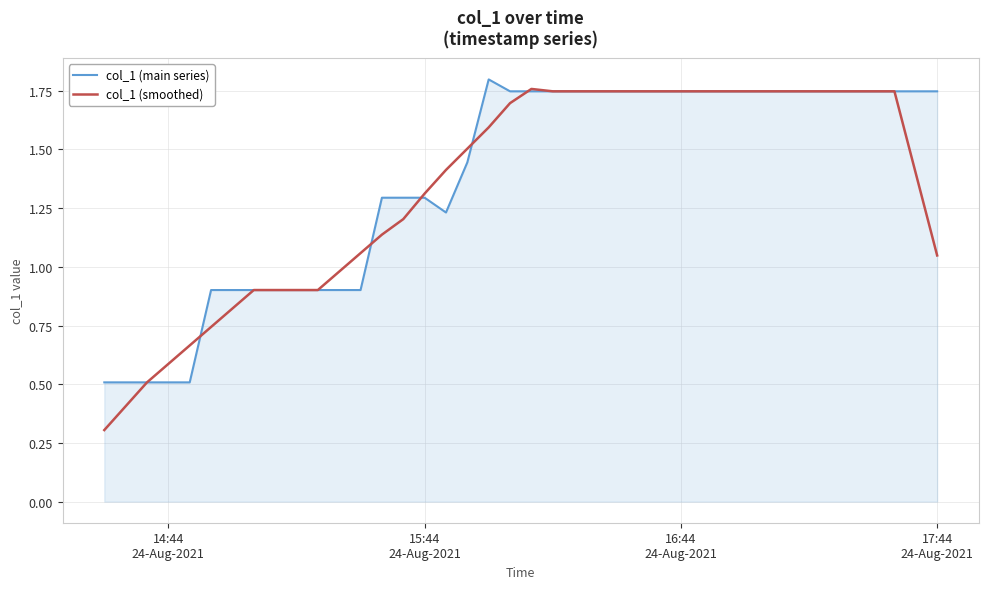

Which series has the largest total across all categories?

col_1 (main series)